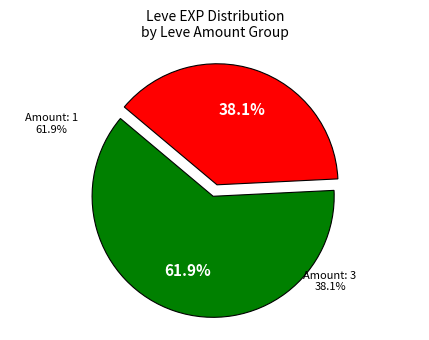

Does 3 represent more than half of the total?

No